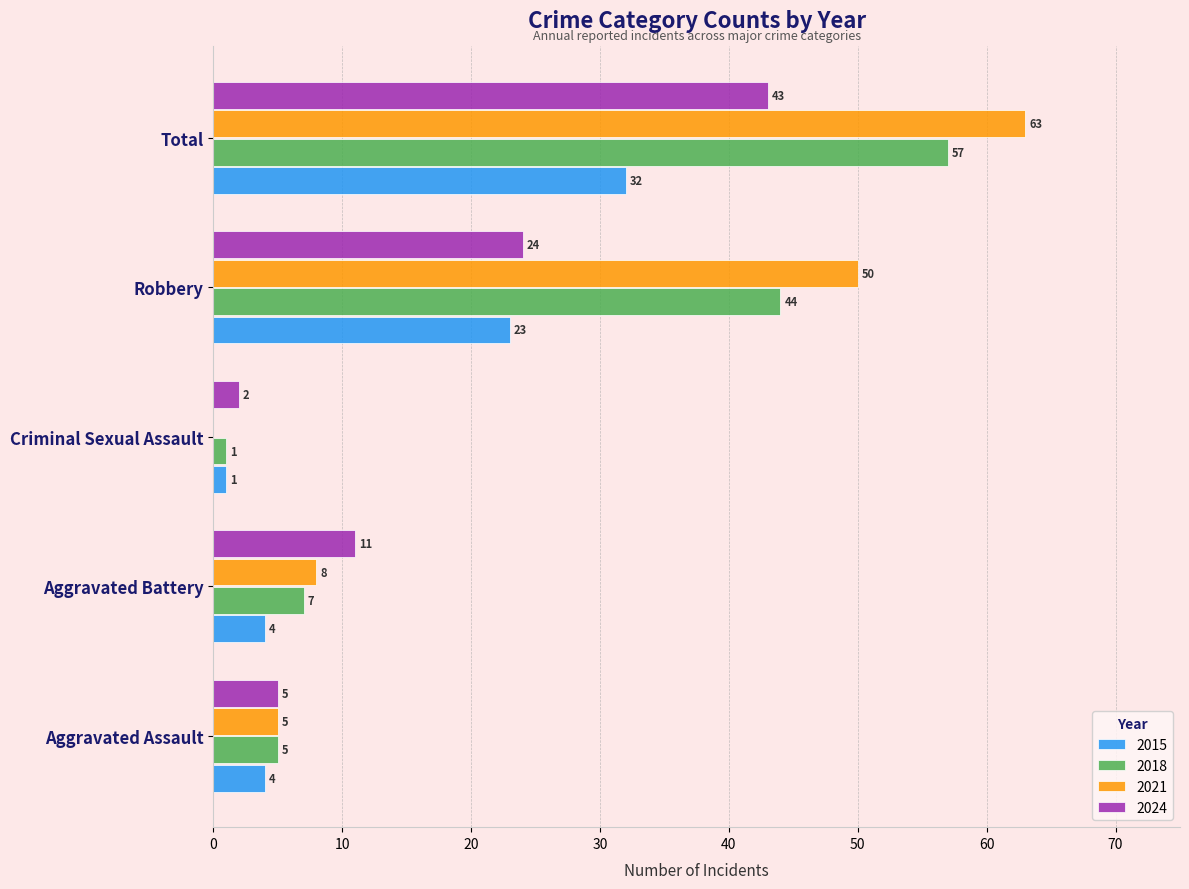

The value of 2024 at Aggravated Assault is 5. True or false?

True